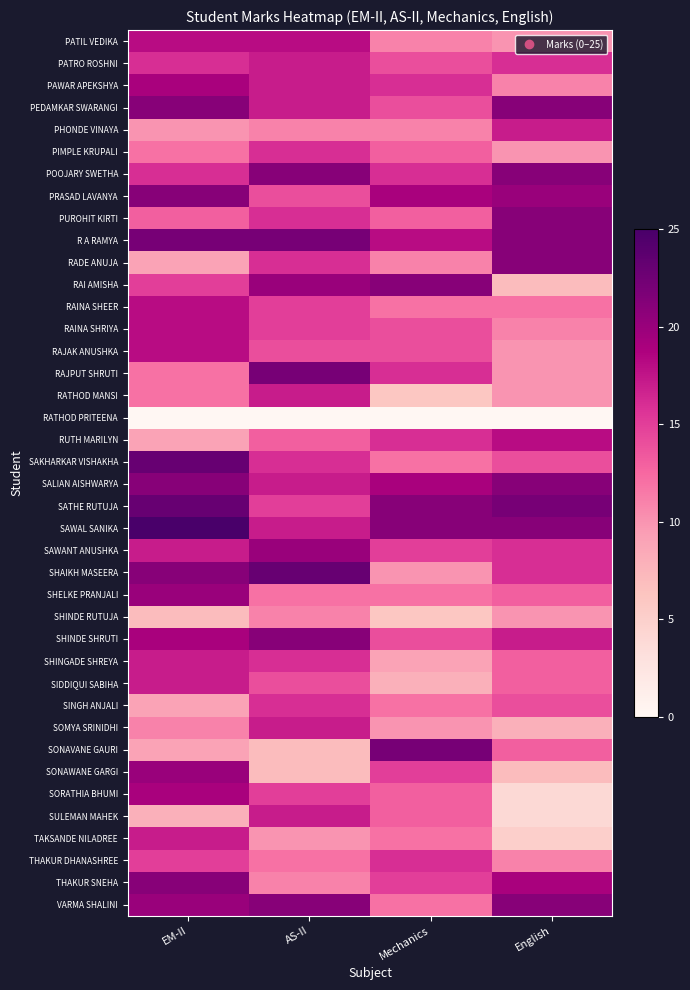

How many data points does each series have?

4